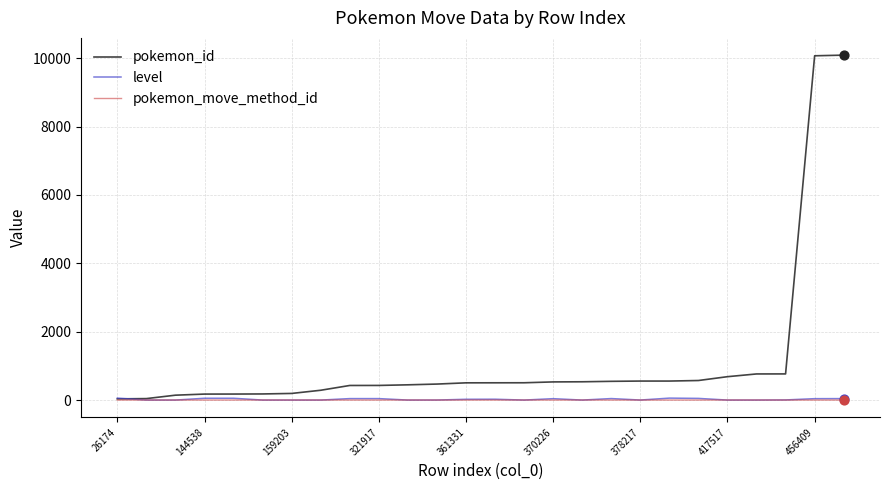

Which series has the widest spread of values?

pokemon_id